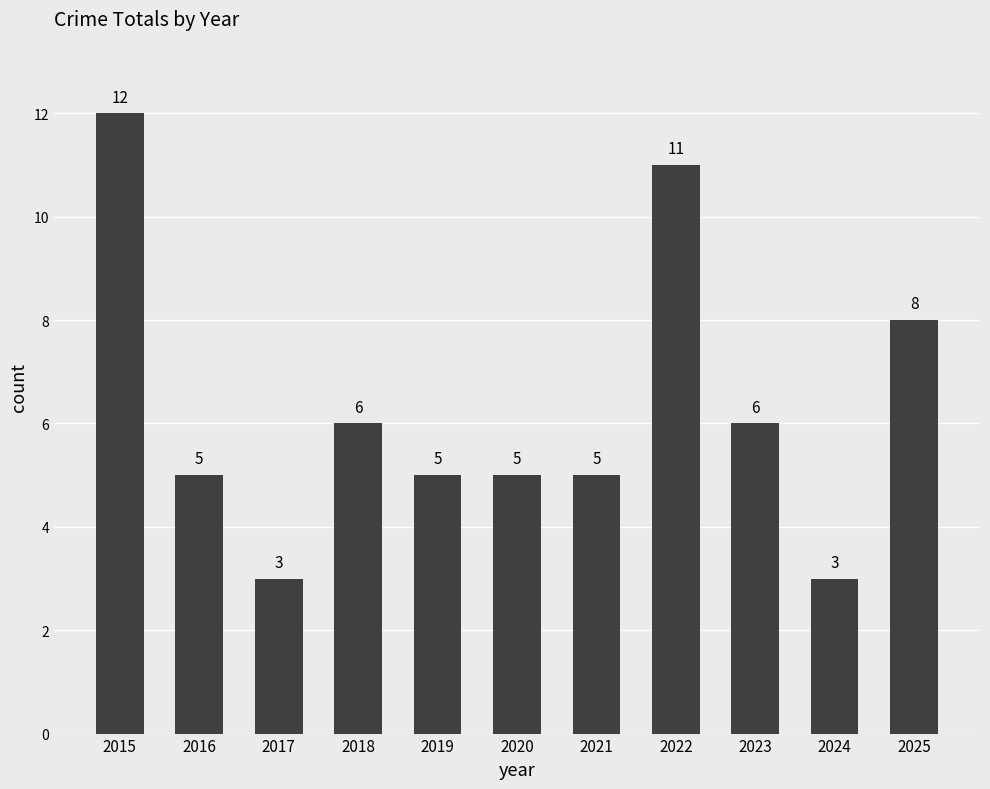

What is the value of the 11th bar from the left?

8